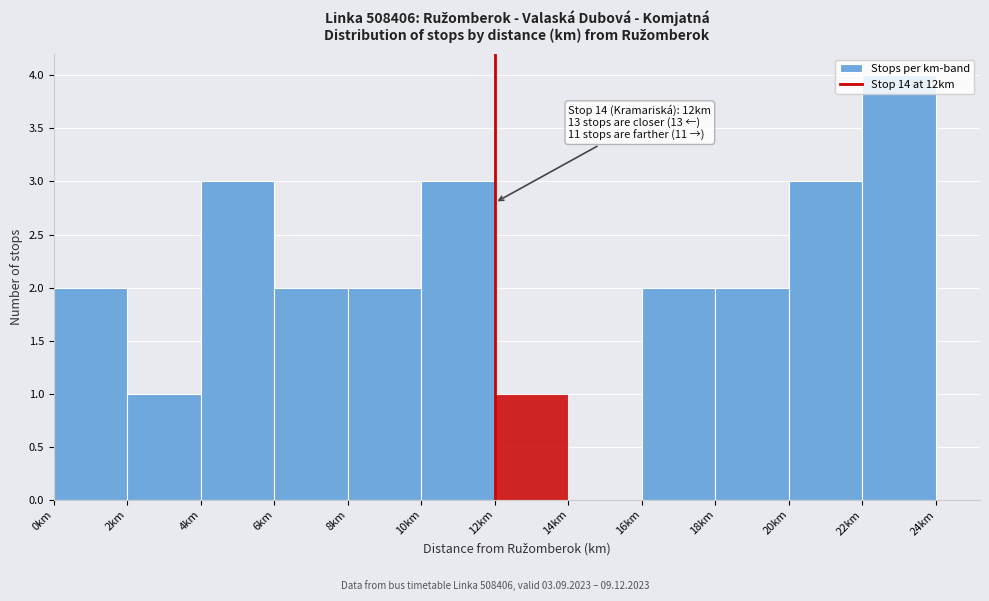

Over which range of the x-axis is the bar tallest?

22 to 24